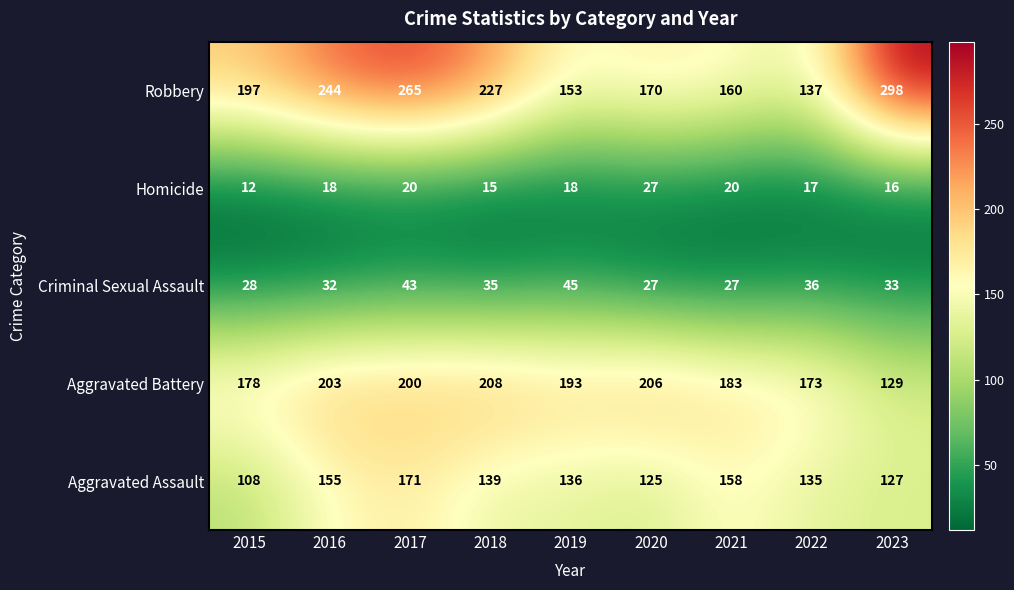

What is the sum of all Aggravated Battery values?

1673